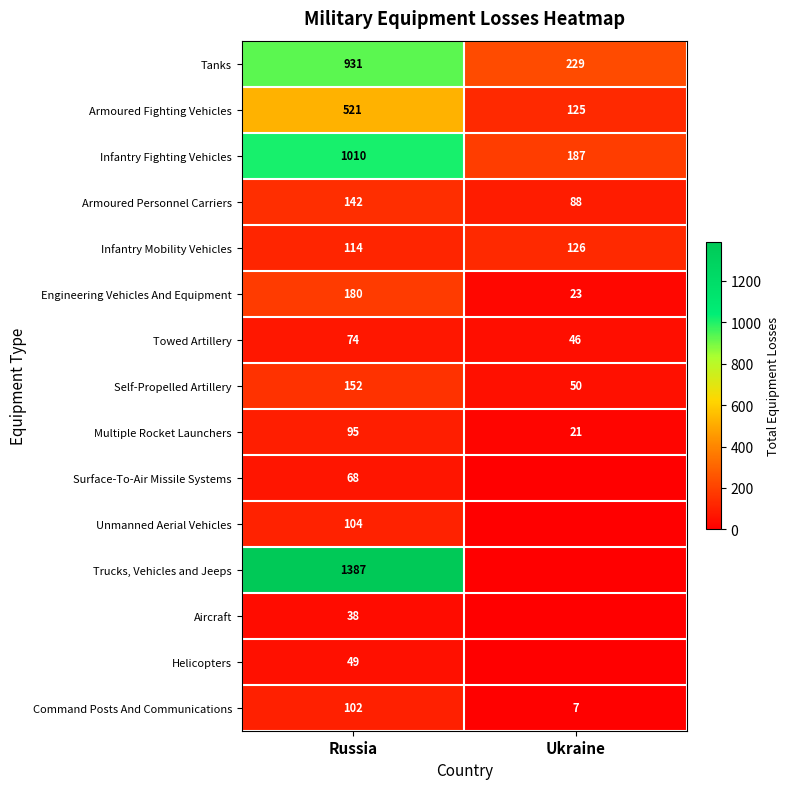

What is the lowest value of the Infantry Fighting Vehicles series?

187